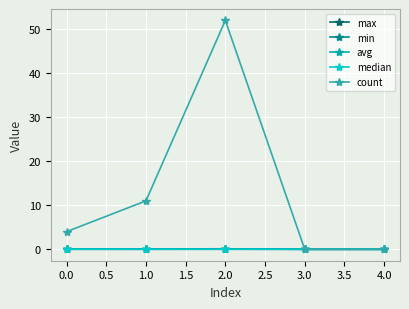

True or false: avg has more than 2 interior local peaks.

False